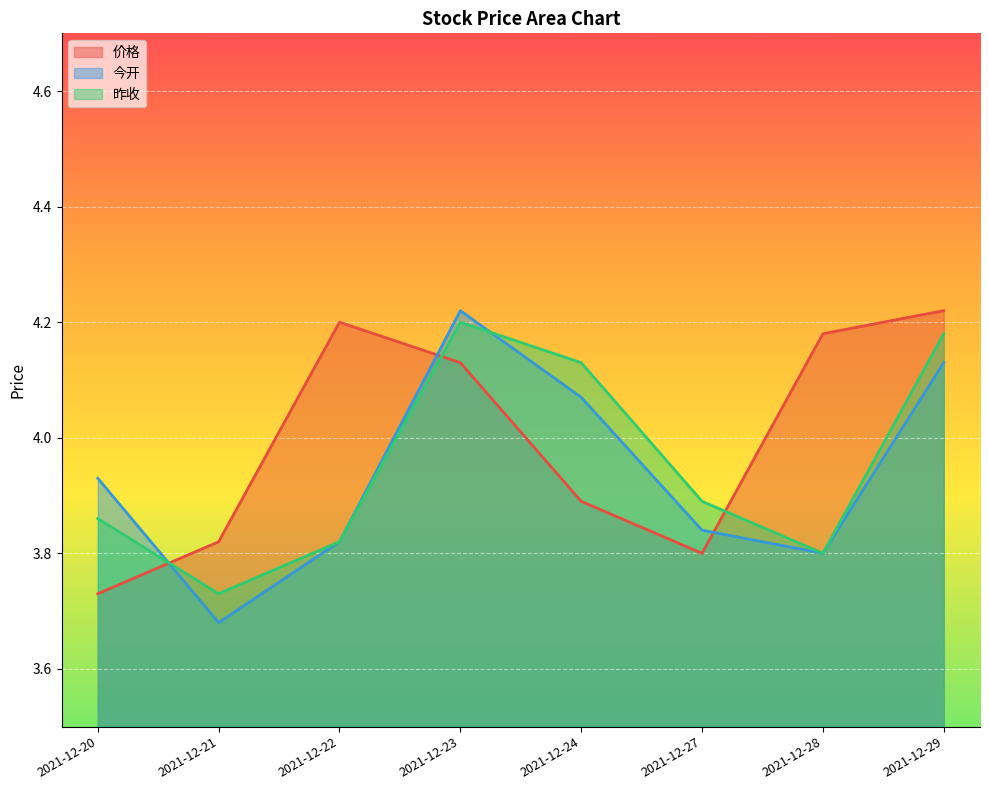

At which label does 价格 first exceed 4?

2021-12-22